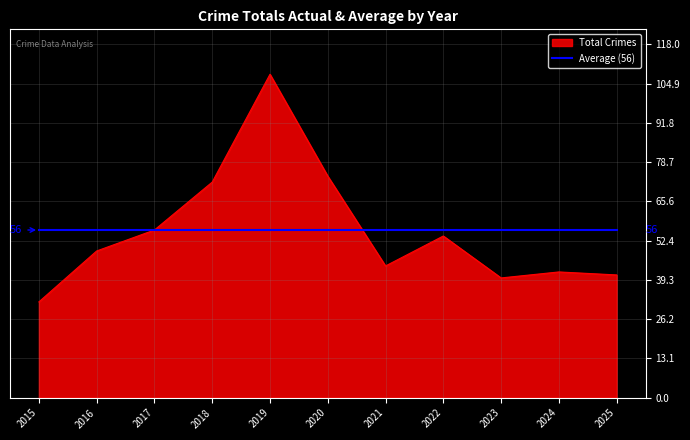

How many distinct data groups are displayed?

2